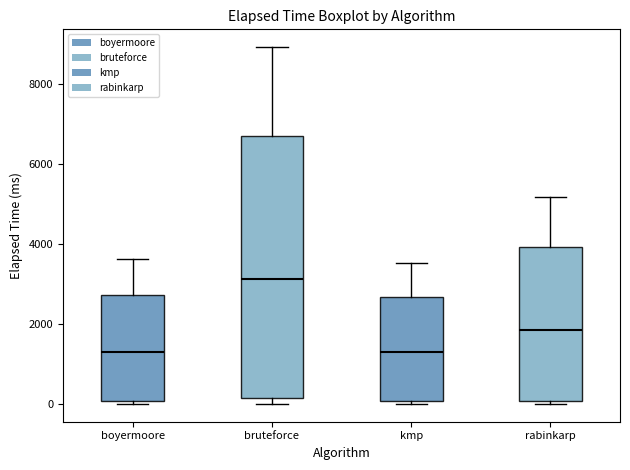

Reading left to right, transcribe this box plot: for each box, give where its median line is, the range the box spans, and where its two whiskers end, as read against the y-axis. The values are not printed on the chart, so give them approximately, as read against the axis.

boyermoore: median 1400, box 0 to 2800, whiskers 0 (just below the box's lower edge) to 3600
bruteforce: median 3200, box 200 to 6600, whiskers 0 to 9000
kmp: median 1200, box 0 to 2600, whiskers 0 (just below the box's lower edge) to 3600
rabinkarp: median 1800, box 0 to 4000, whiskers 0 (just below the box's lower edge) to 5200